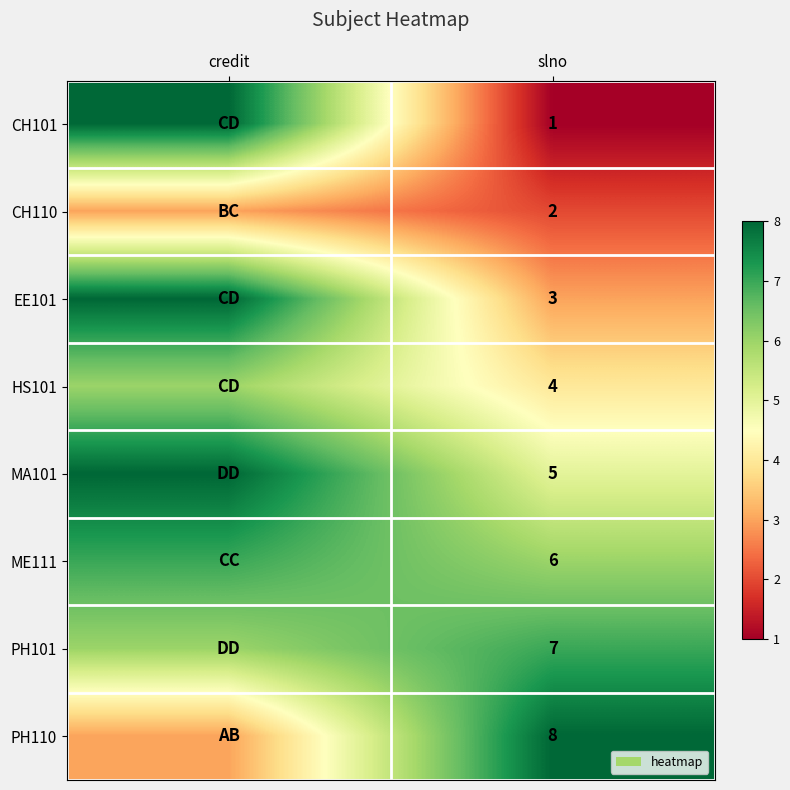

The PH110 series shows 12 at slno. True or false?

False